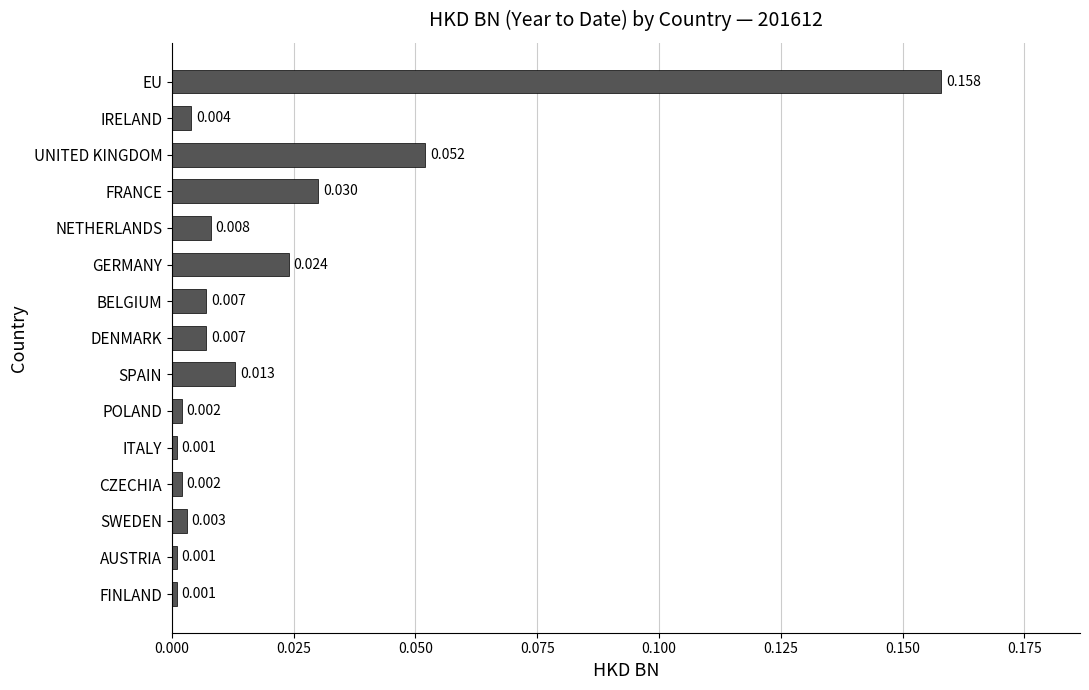

Which has a higher value, GERMANY or UNITED KINGDOM?

UNITED KINGDOM